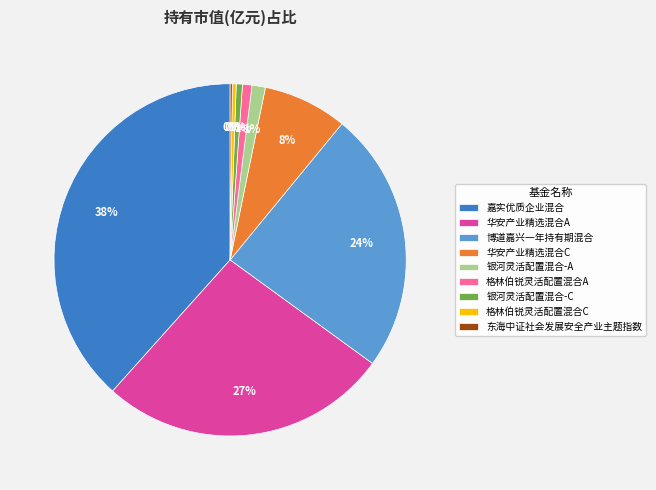

Which slice is the largest?

嘉实优质企业混合